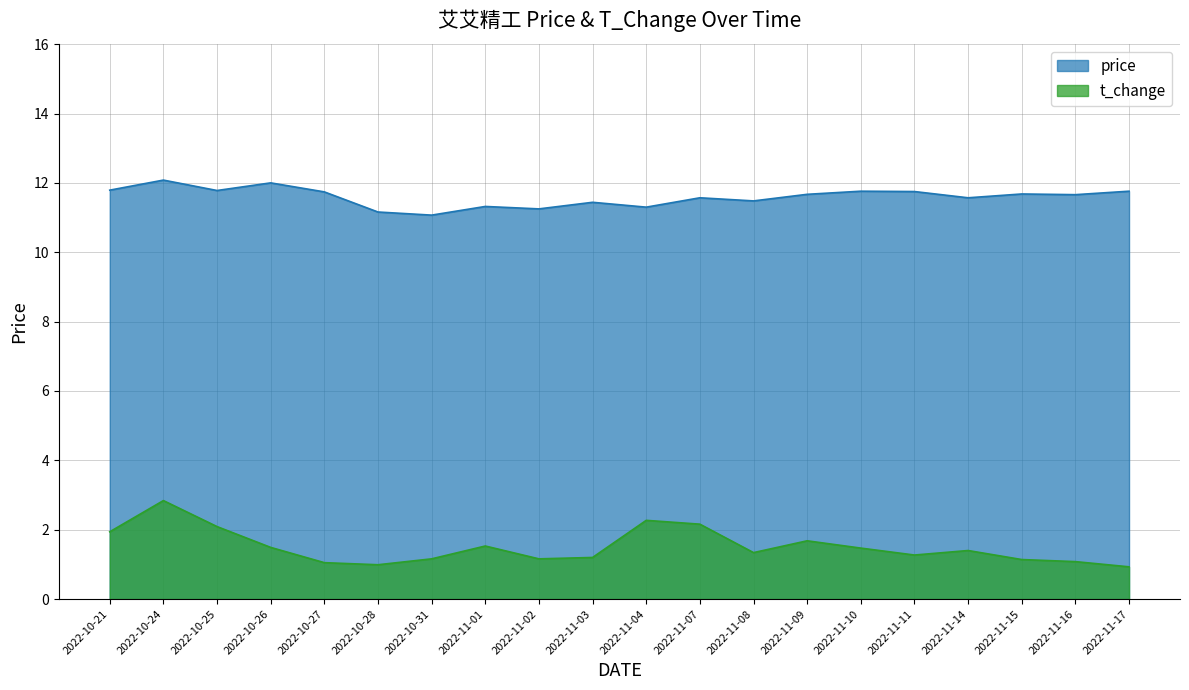

What is the difference between the second highest and second lowest values in the t_change series?

1.3